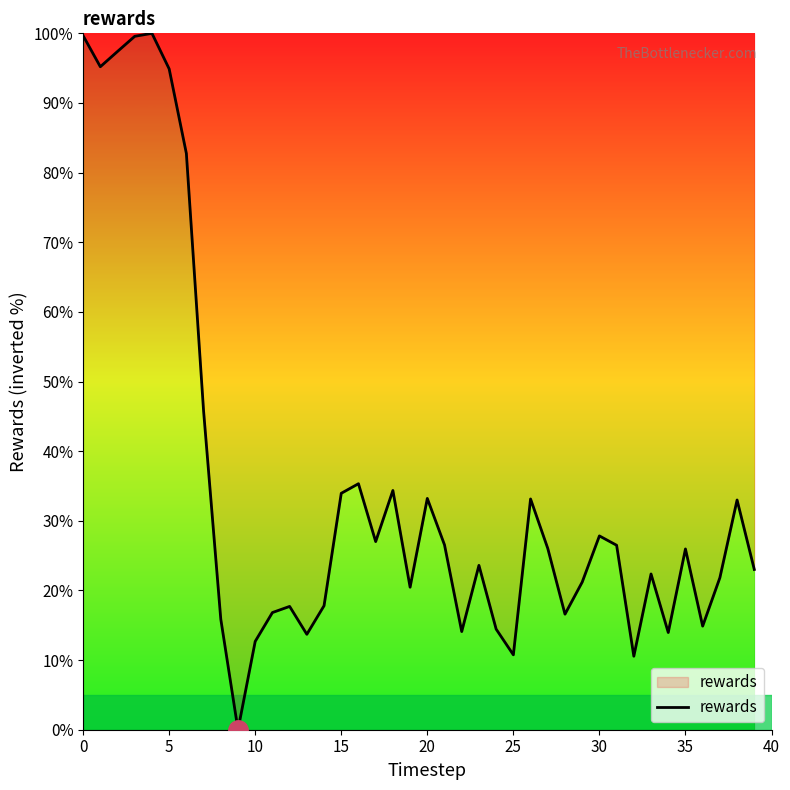

What is the greatest value displayed?

100.0